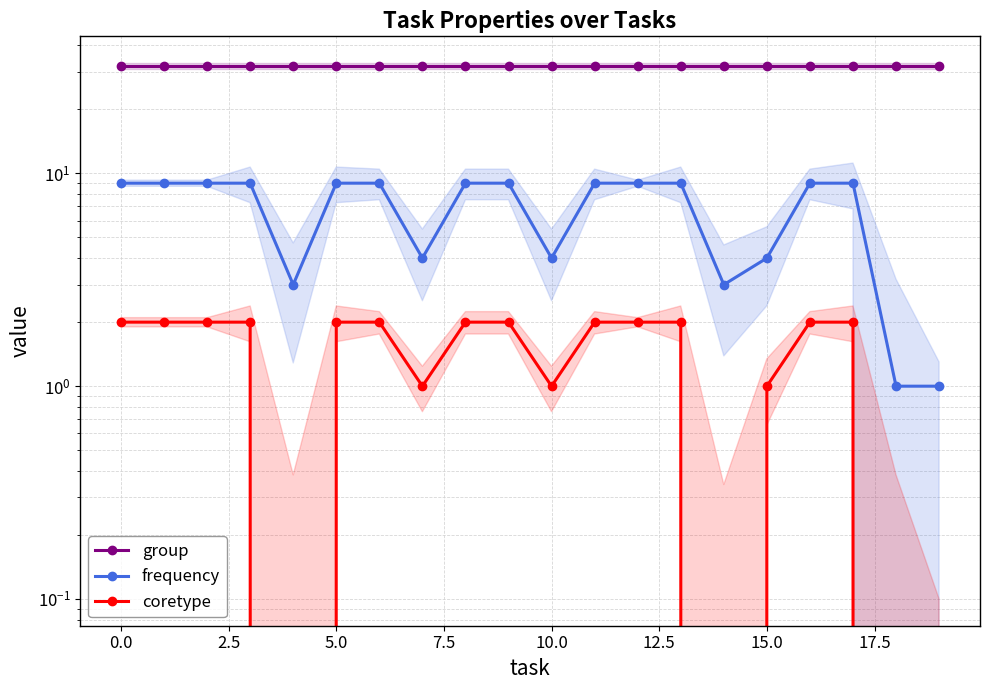

Where is frequency nearest to the value 5?

15.0